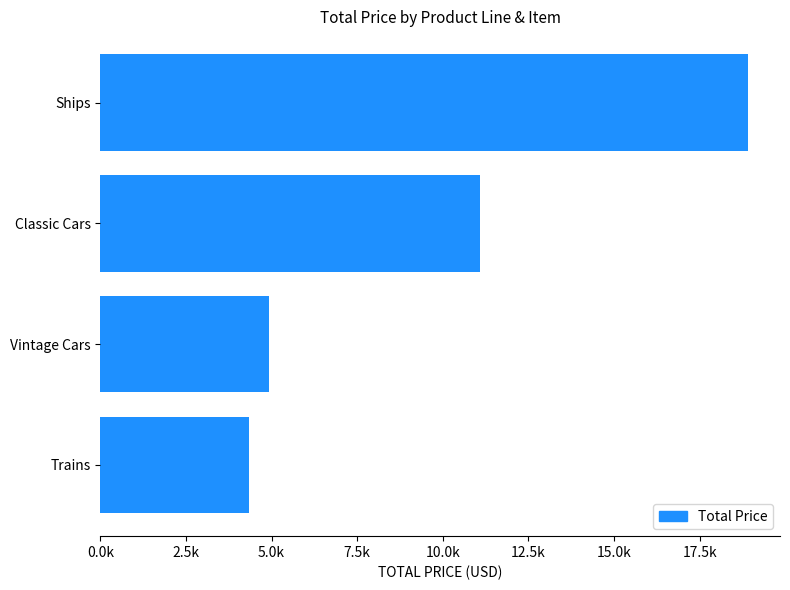

Does the chart contain any negative values?

No